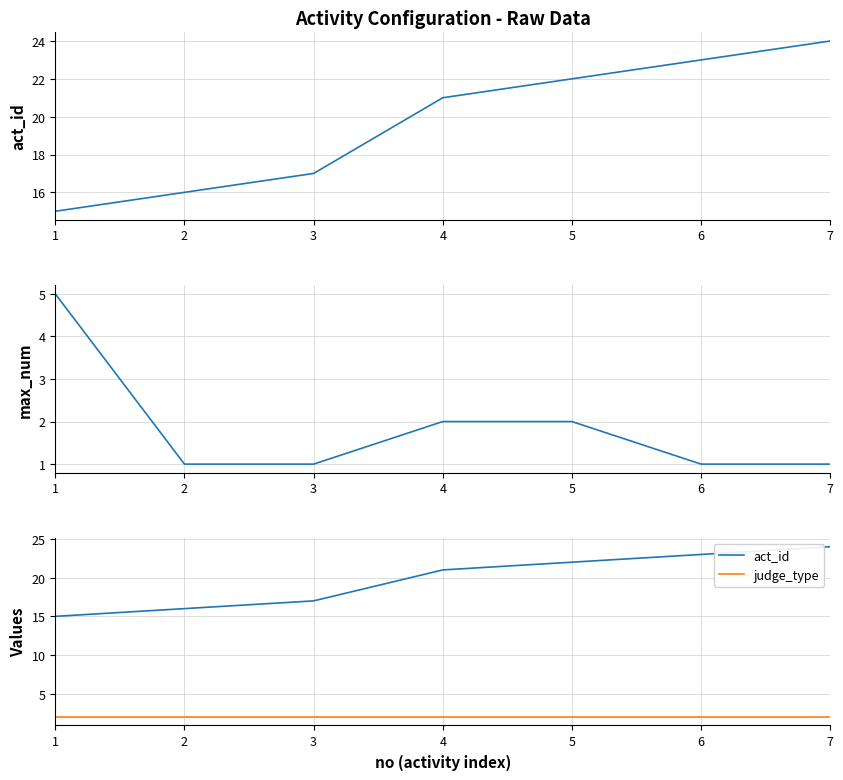

The max_num series shows 1 at 7. True or false?

True